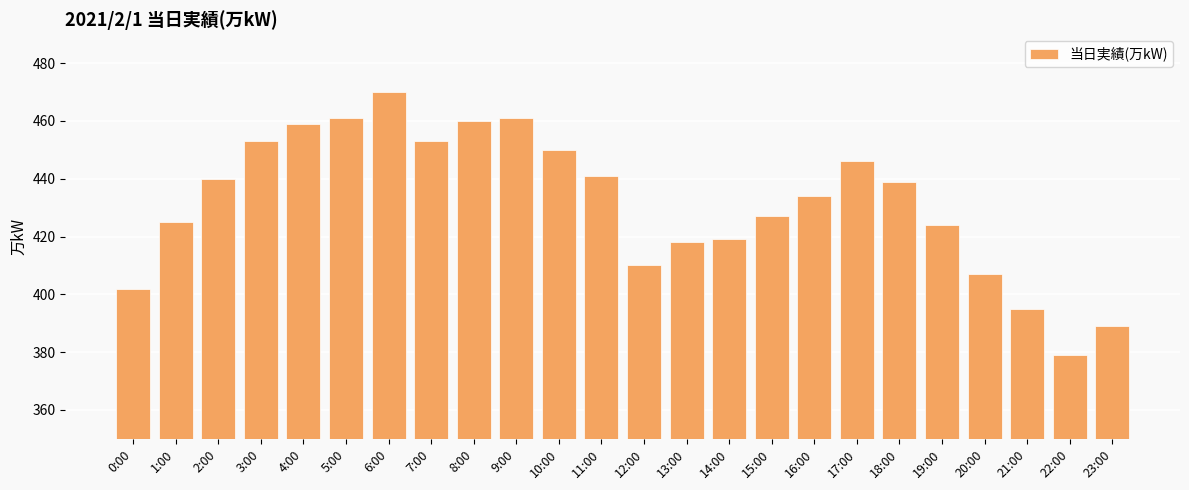

Where does the data first go above 439?

2:00